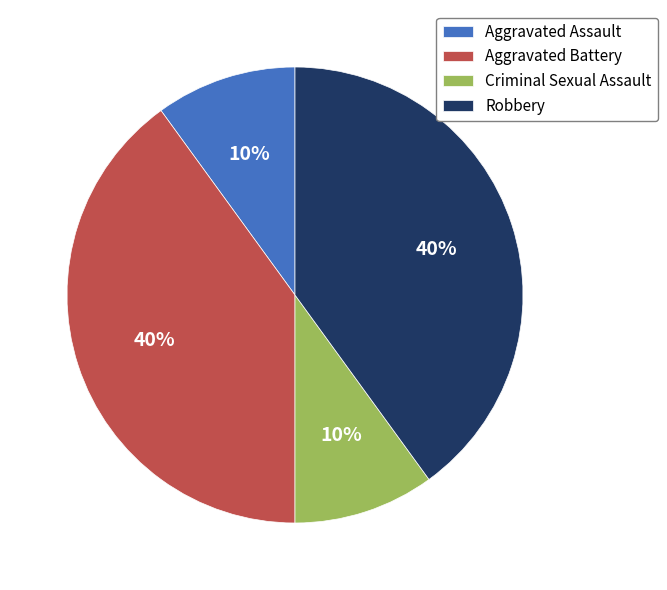

To the nearest percent, what is the average slice percentage?

25%